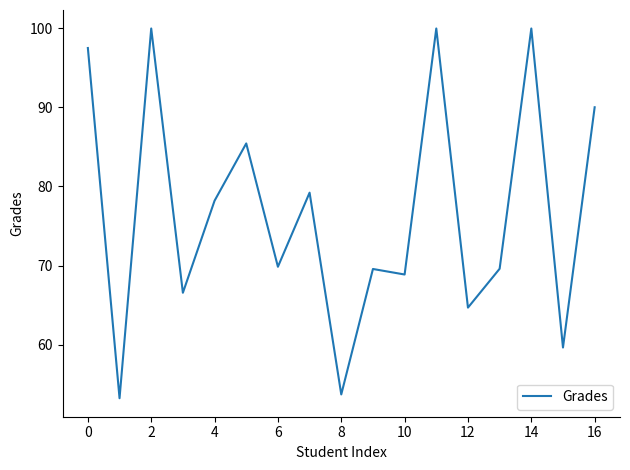

What is the maximum value shown in the chart?

100.0